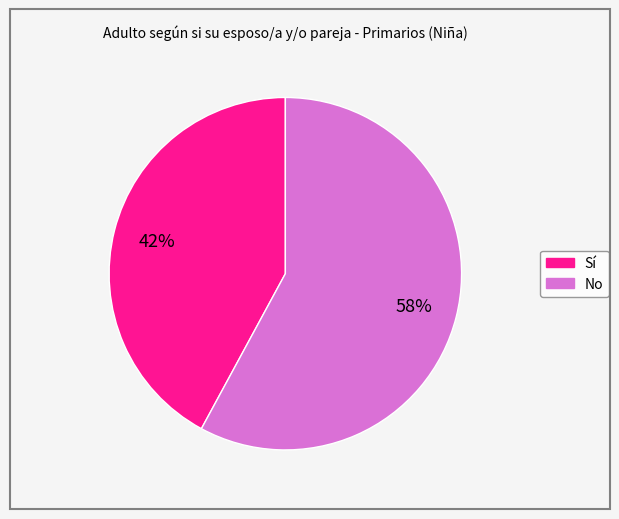

How many segments does this pie chart have?

2